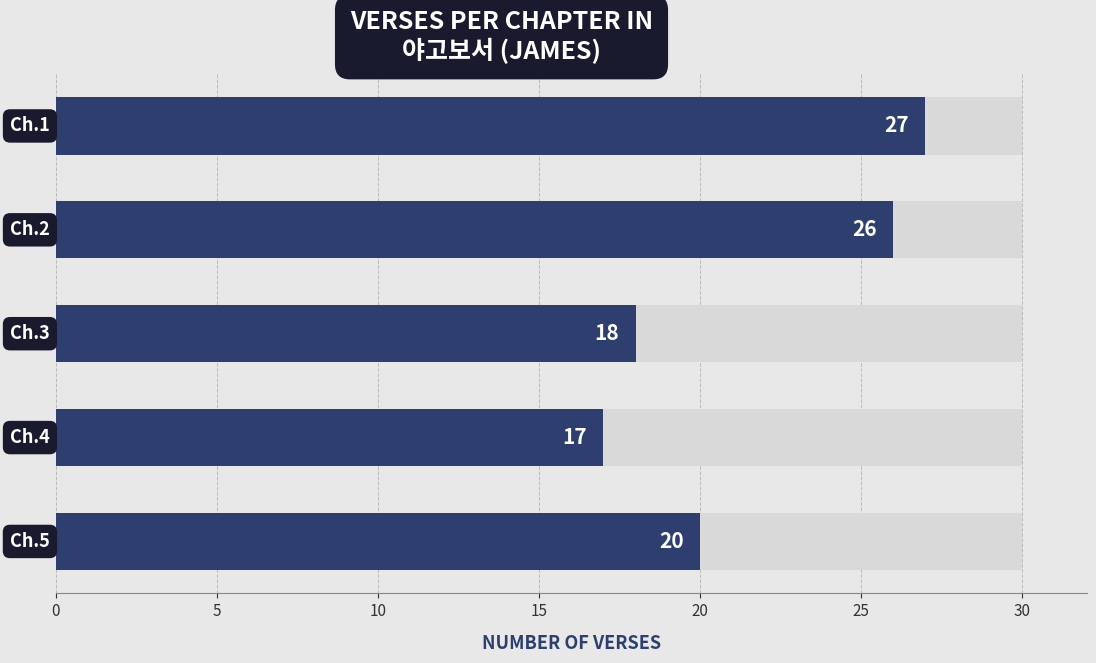

What is the change in value from 0 to 20?

-7